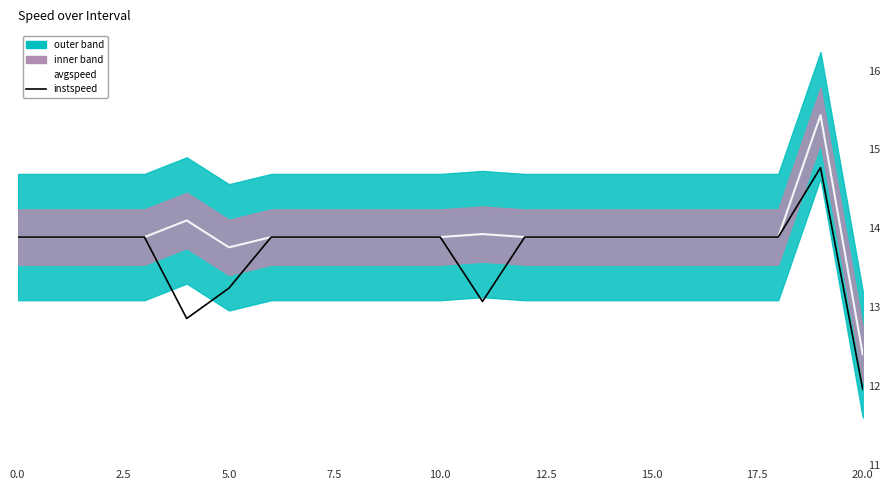

How many data points in avgspeed are above 13?

20